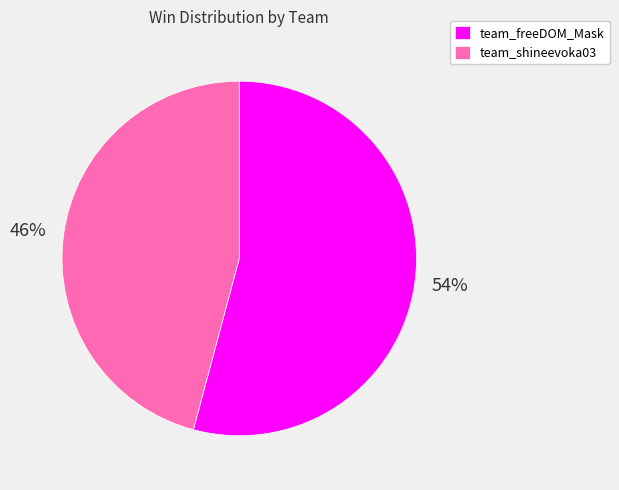

Does team_shineevoka03 represent more than half of the total?

No